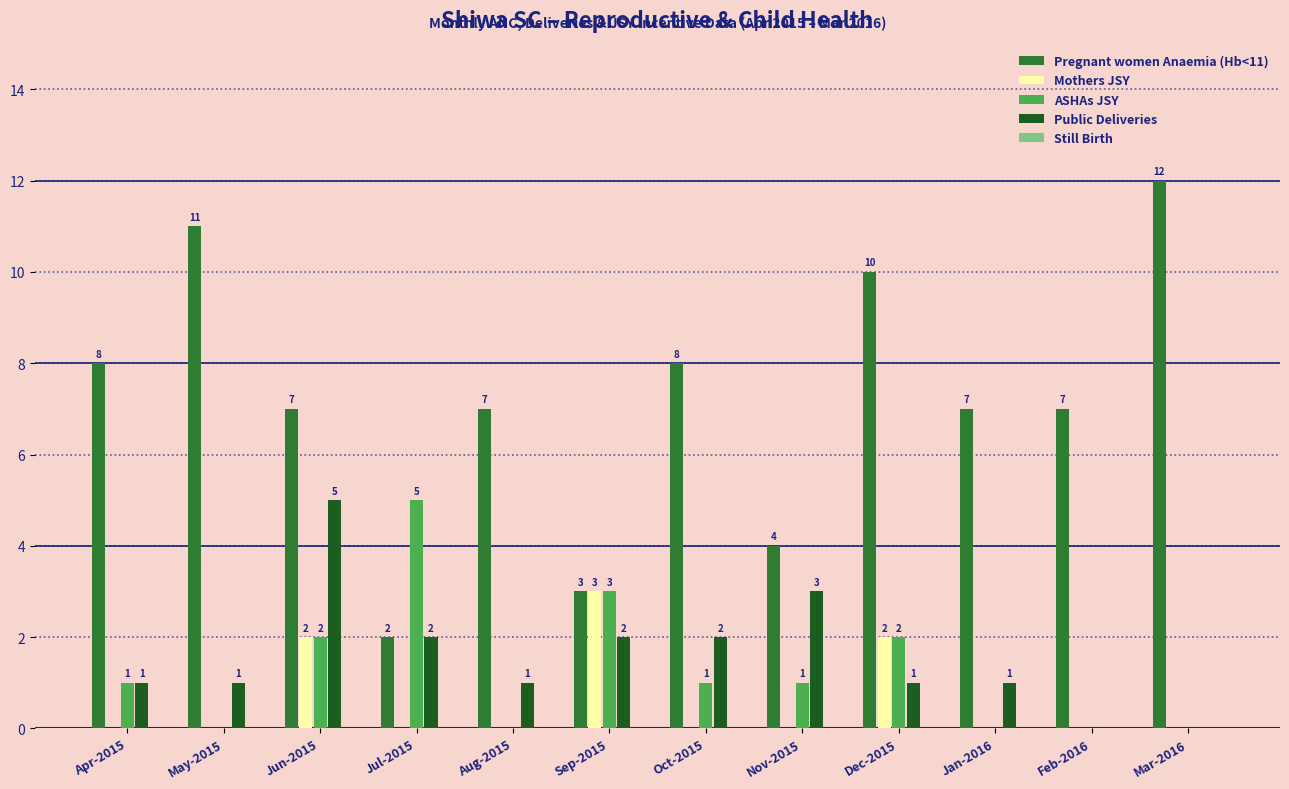

What is the total value across all series at Aug-2015?

8